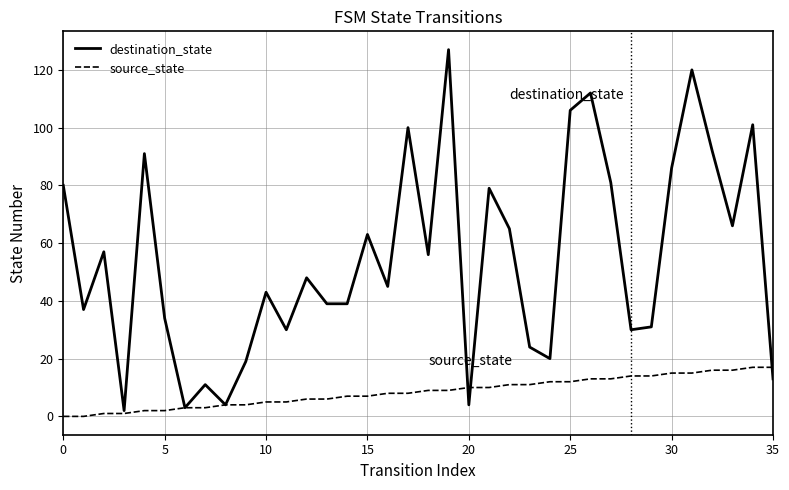

Which series has the largest range (max minus min)?

destination_state